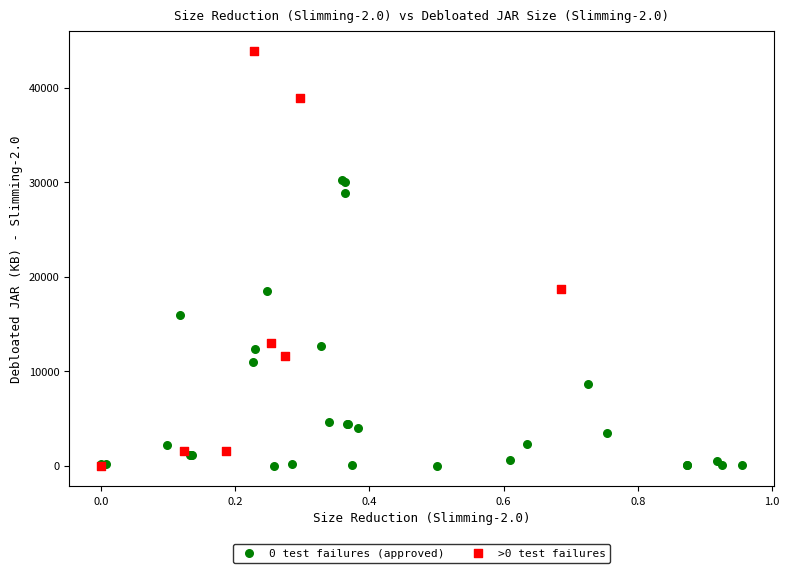

Which series contains the highest Y value?

>0 test failures